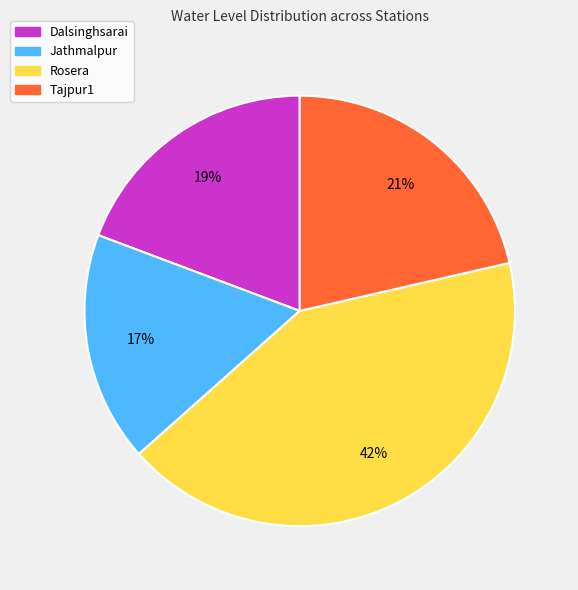

What is the smallest slice in the pie chart?

Jathmalpur